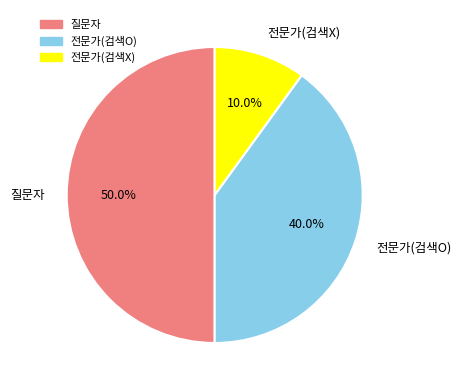

How many slices are in this pie chart?

3